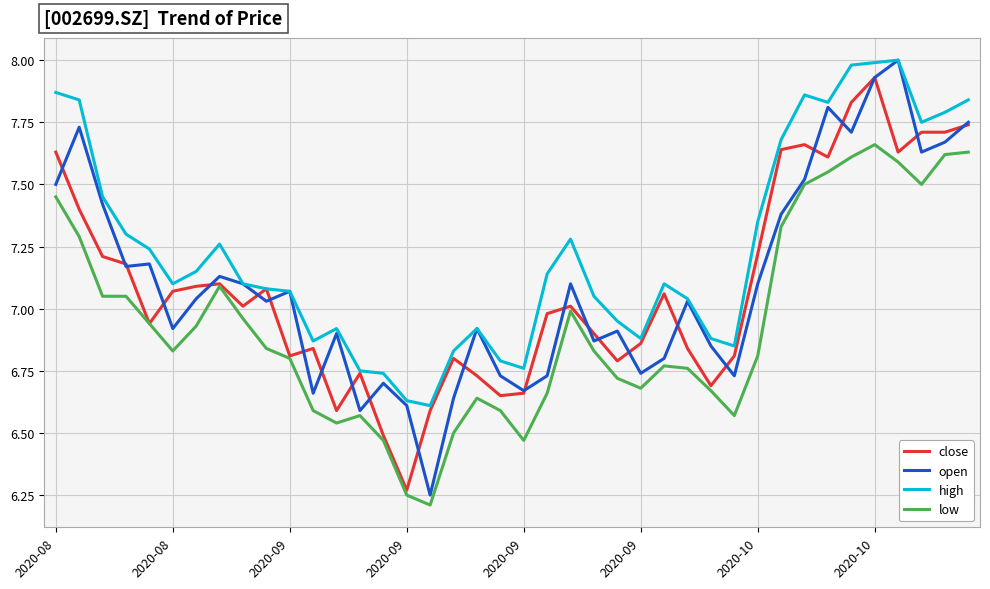

Which series has the largest total across all categories?

high